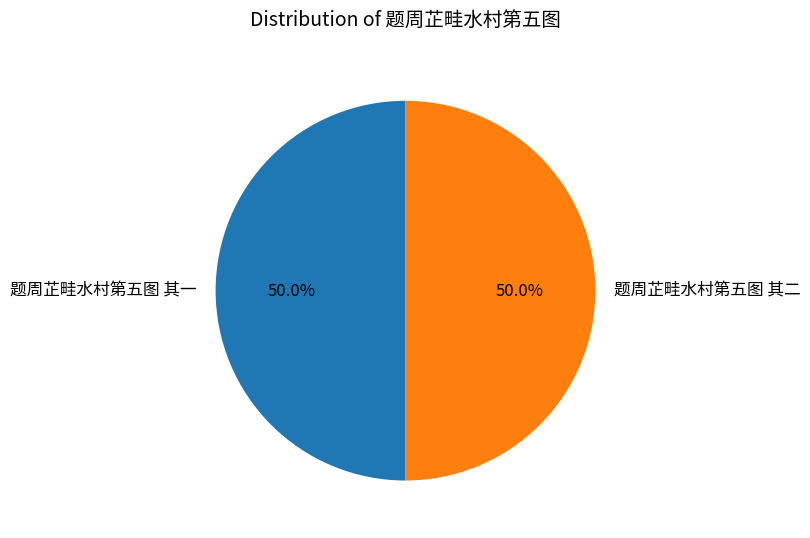

What percentage is the 题周芷畦水村第五图 其二 slice, to the nearest percent?

50%